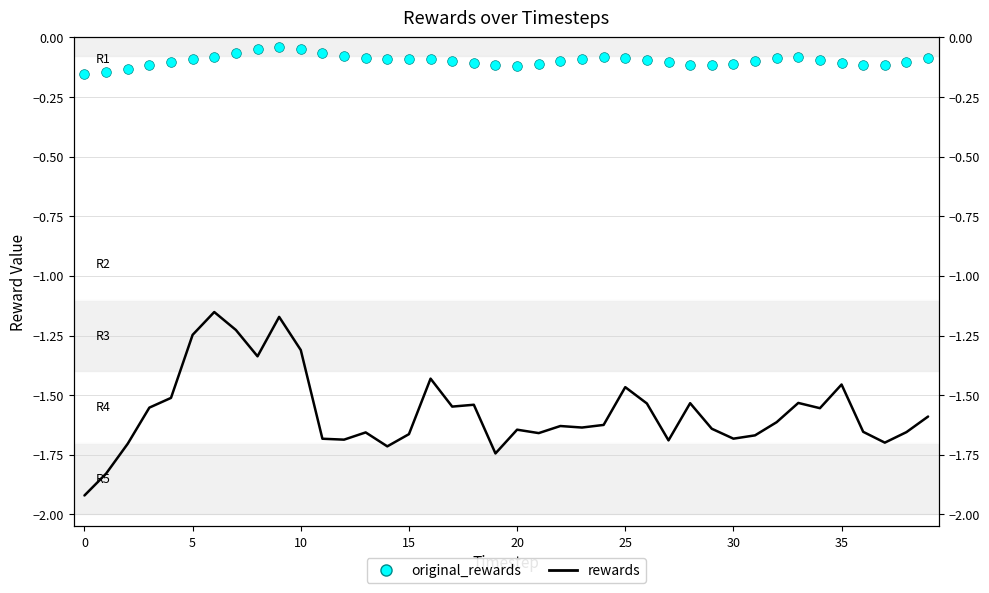

What is the label of the 23rd point from the right?

17